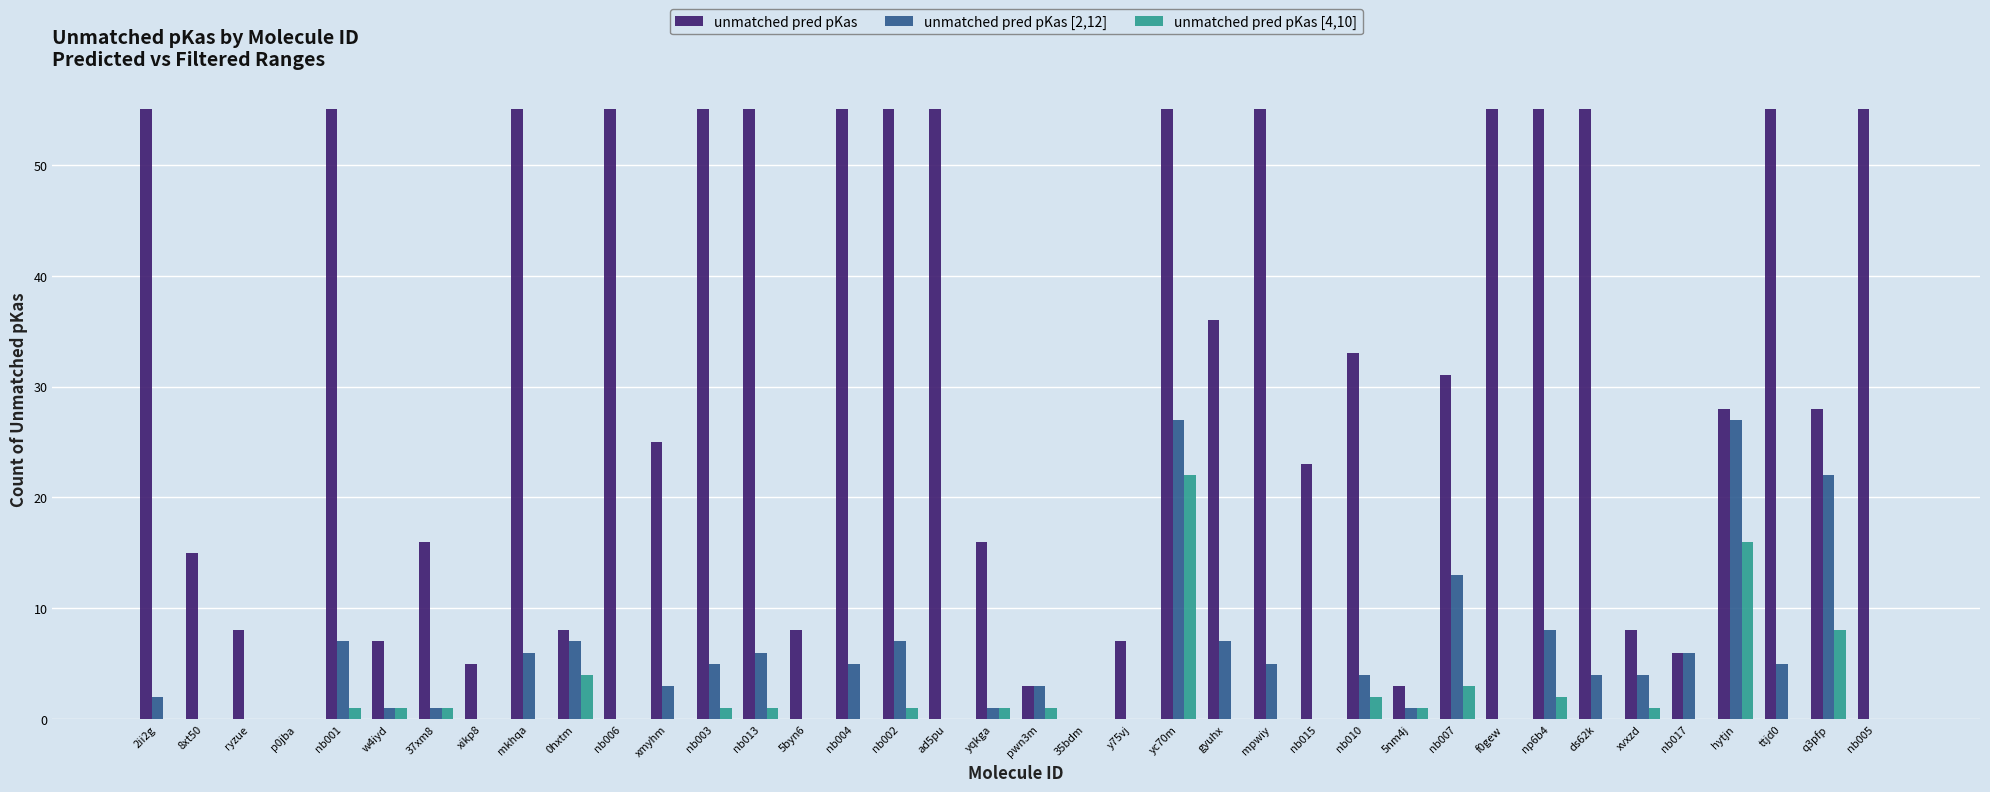

Are the bars grouped side by side (vs. stacked)?

Yes